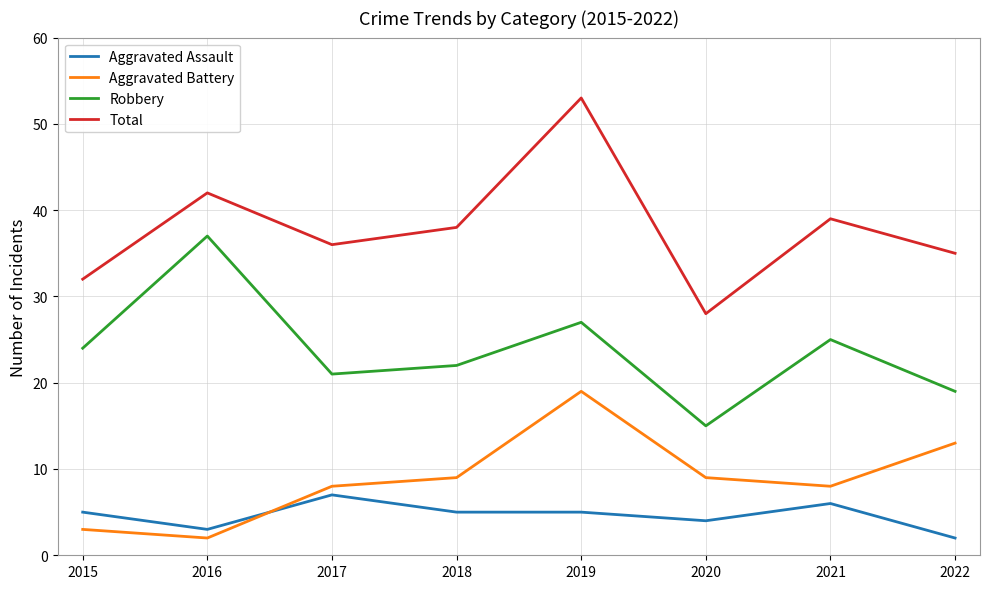

Is this an area chart (filled region under the line)?

No